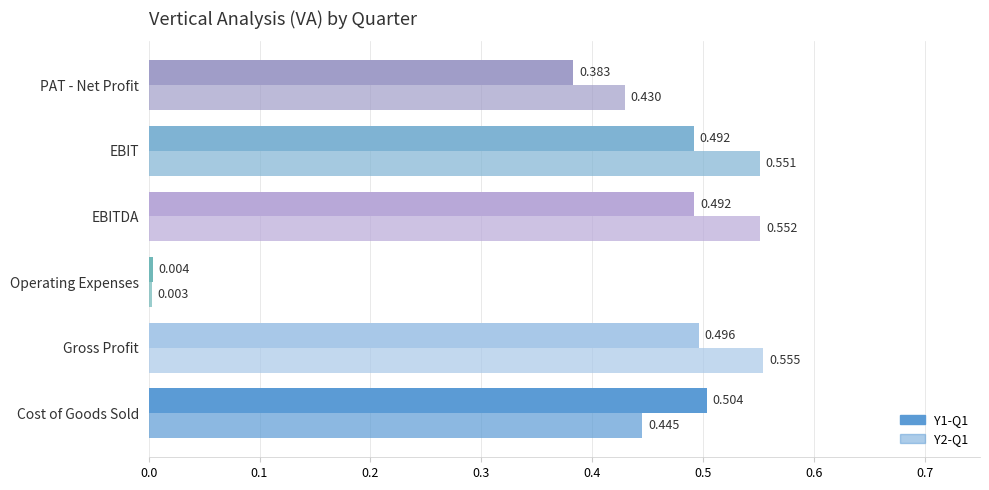

How many distinct data groups are displayed?

2